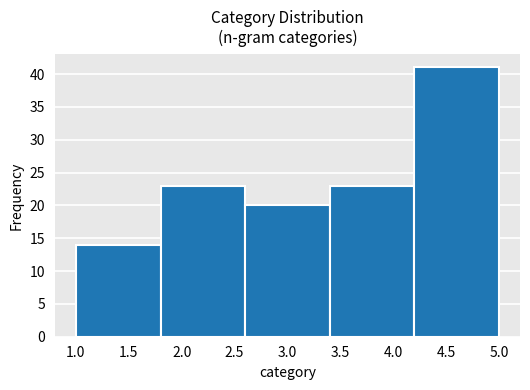

Over which range of the x-axis is the bar tallest?

4.2 to 5.0